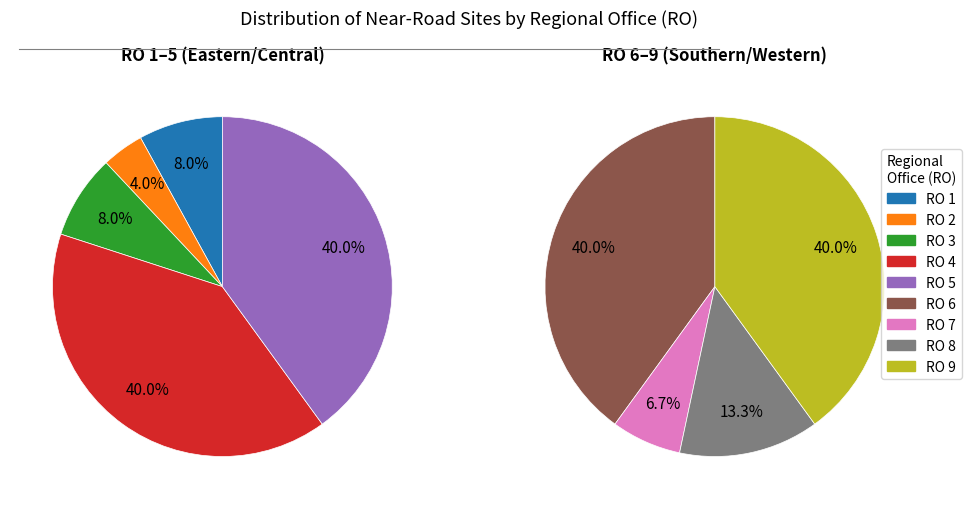

Rank the categories by value from lowest to highest.

RO 2, RO 7, RO 1, RO 3, RO 8, RO 6, RO 9, RO 4, RO 5